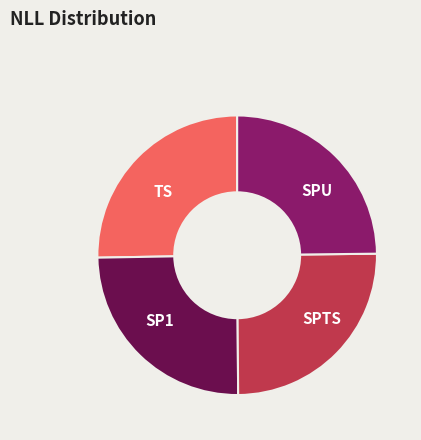

How many segments does this pie chart have?

4